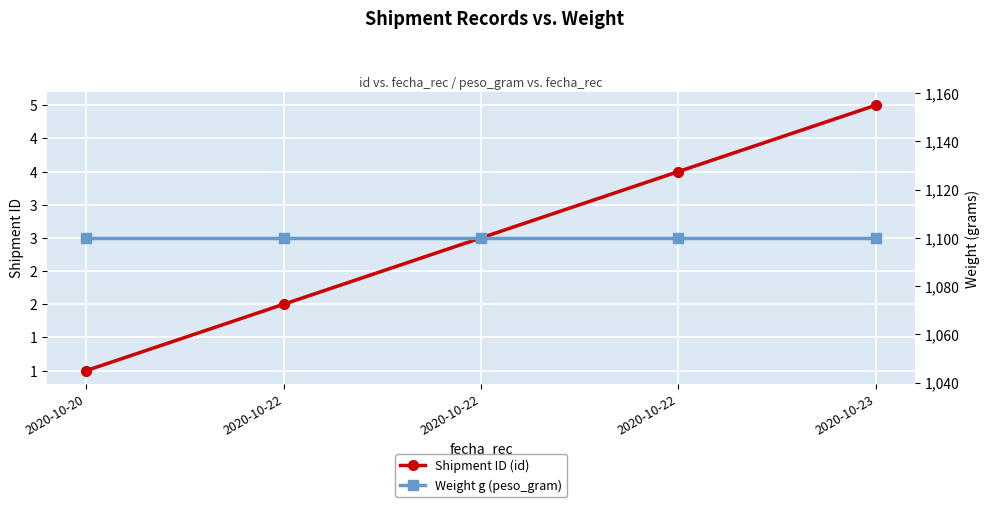

Between 2020-10-22 and 2020-10-22, which series saw the biggest shift?

Shipment ID (id)